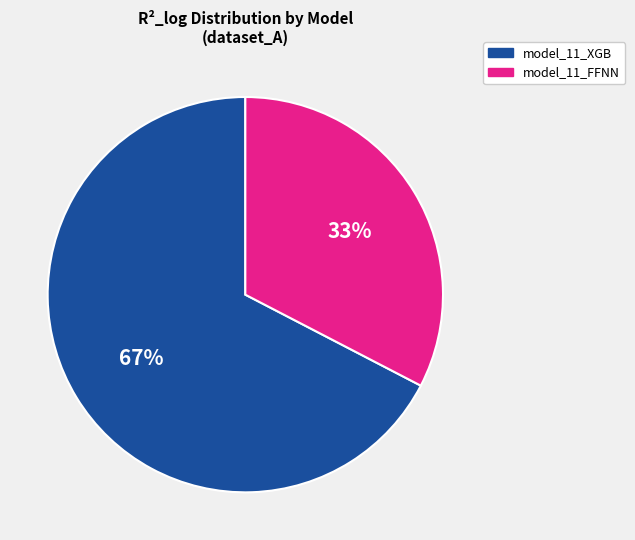

To the nearest percent, what is the combined percentage of model_11_XGB and model_11_FFNN?

100%